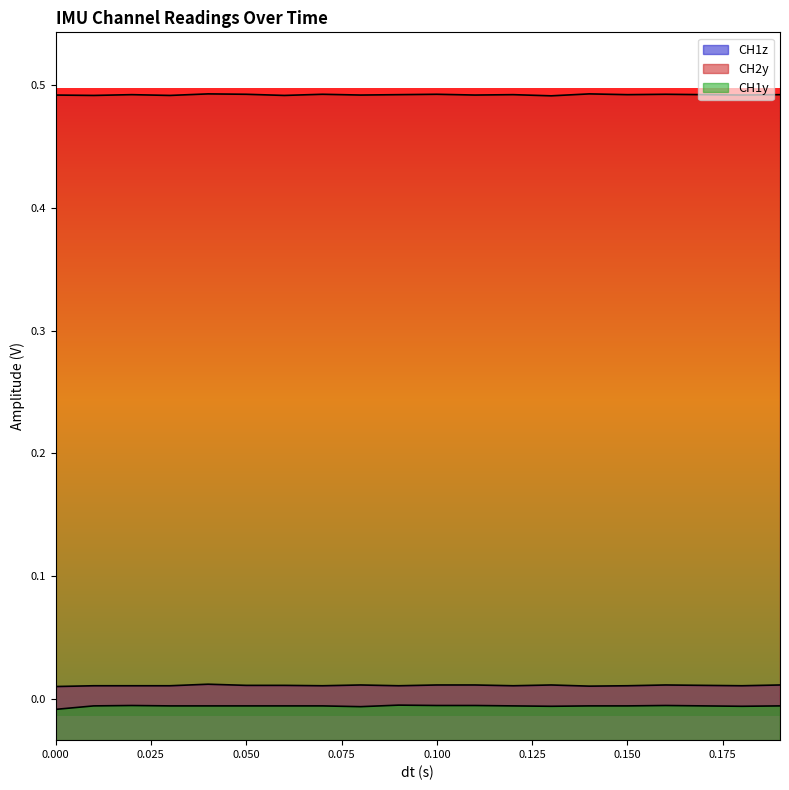

Where is the first local maximum for CH2y?

0.02